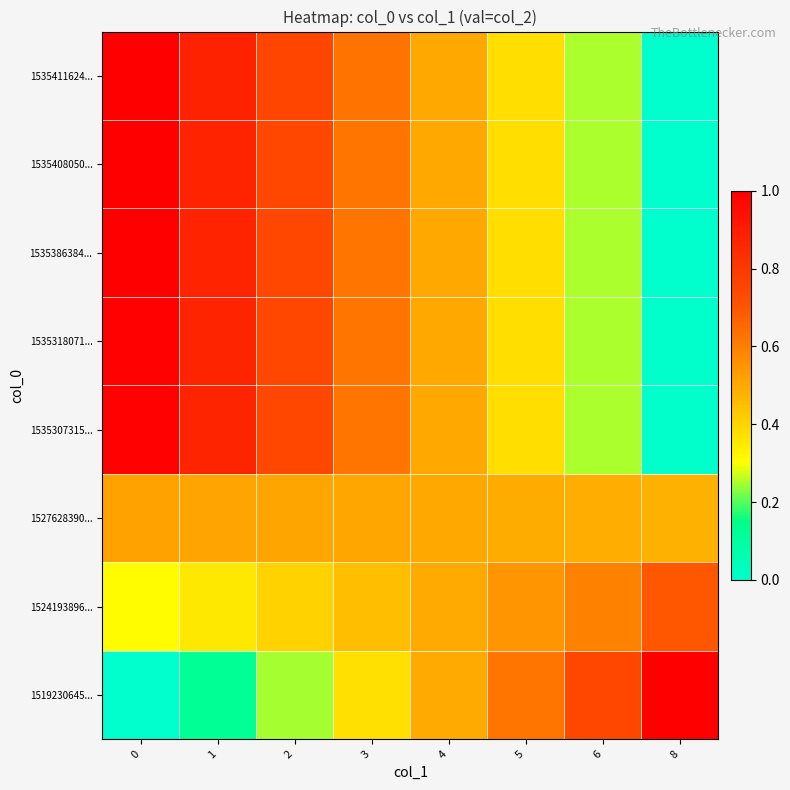

Reading left to right, list all the values displayed in this chart.

row_0: 0.0	0.1	0.2	0.4	0.5	0.6	0.7	1.0
row_1: 0.3	0.4	0.4	0.5	0.5	0.5	0.6	0.7
row_2: 0.5	0.5	0.5	0.5	0.5	0.5	0.5	0.5
row_3: 1.0	0.9	0.7	0.6	0.5	0.4	0.3	0.0
row_4: 1.0	0.9	0.7	0.6	0.5	0.4	0.3	0.0
row_5: 1.0	0.9	0.7	0.6	0.5	0.4	0.3	0.0
row_6: 1.0	0.9	0.7	0.6	0.5	0.4	0.3	0.0
row_7: 1.0	0.9	0.8	0.6	0.5	0.4	0.3	0.0